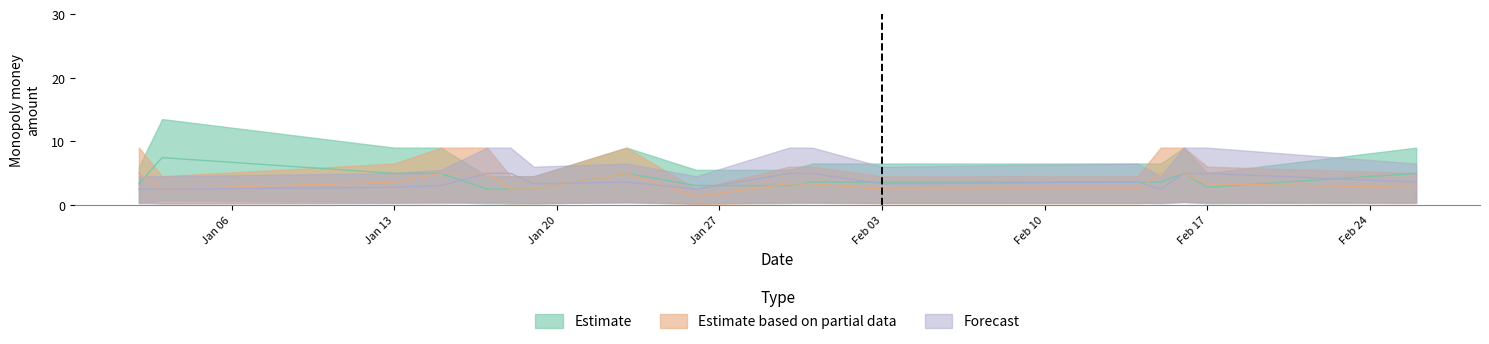

Between 2025-02-16 and 2025-01-17, which is larger?

2025-02-16